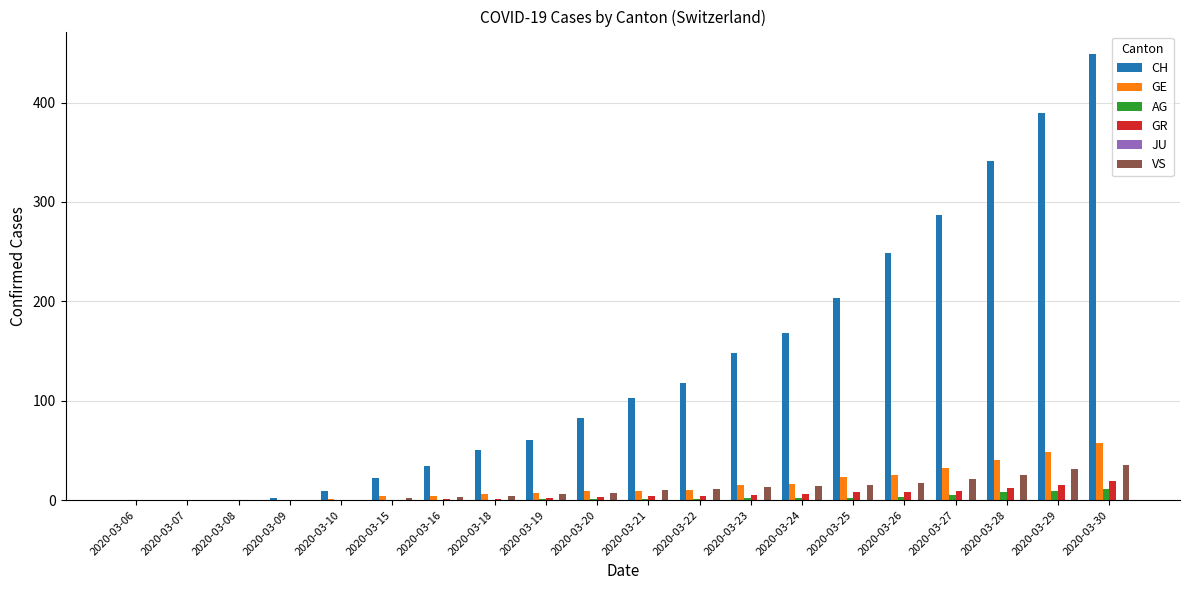

Where is CH nearest to the value 224?

2020-03-25